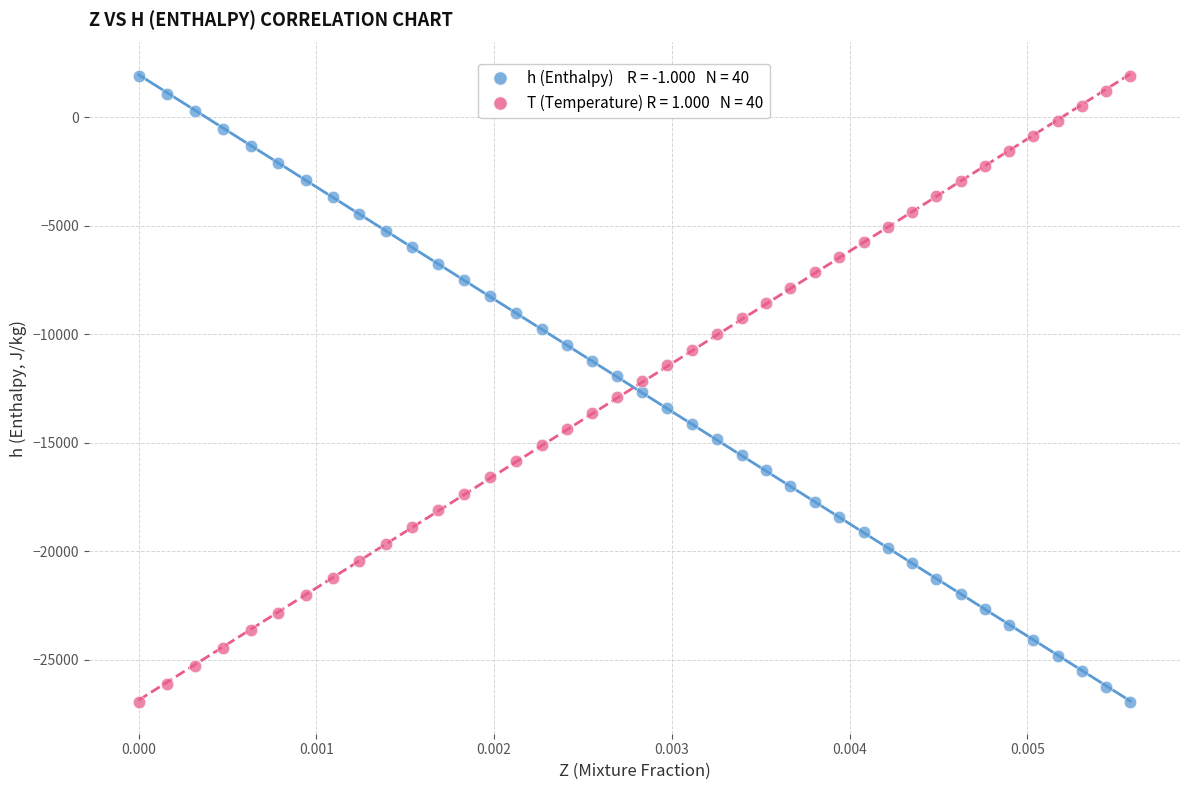

Across all data points, what is the range of Y values (max minus min)?

28855.1